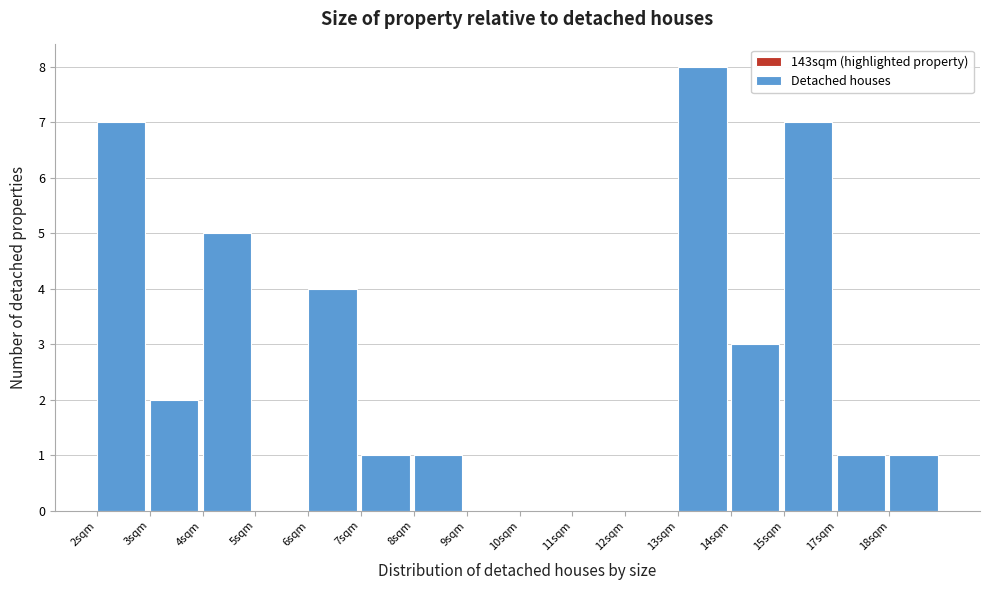

Reading right to left, extract all data points from this chart.

18sqm=1	17sqm=1	15sqm=7	14sqm=3	13sqm=8	12sqm=0	11sqm=0	10sqm=0	9sqm=0	8sqm=1	7sqm=1	6sqm=4	5sqm=0	4sqm=5	3sqm=2	2sqm=7